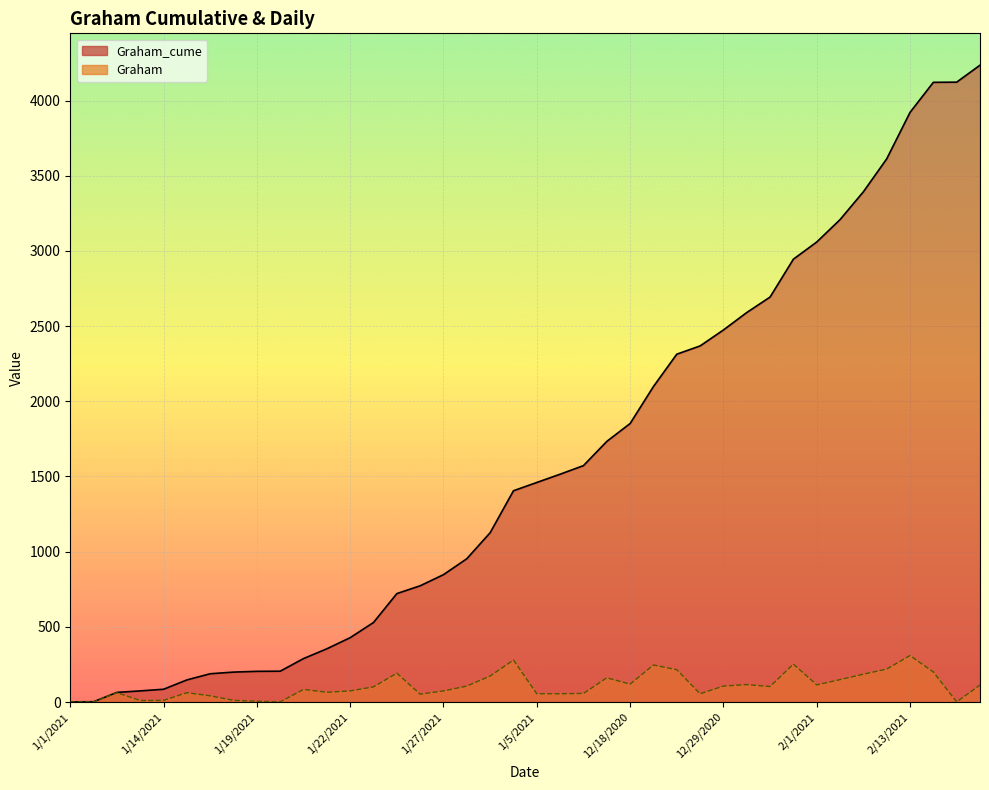

Reading right to left, transcribe all the data shown in this chart.

Graham_cume_line: 4235	4122	4121	3921	3612	3393	3208	3059	2945	2693	2590	2474	2368	2313	2098	1852	1733	1572	1515	1460	1405	1126	953	847	773	721	529	428	354	289	205	204	199	188	147	85	74	64	2	1
Graham_daily_line: 113	1	200	309	219	185	149	114	252	103	116	106	55	215	246	119	161	57	55	55	279	173	106	74	52	192	101	74	65	84	1	5	11	41	62	11	10	62	1	0